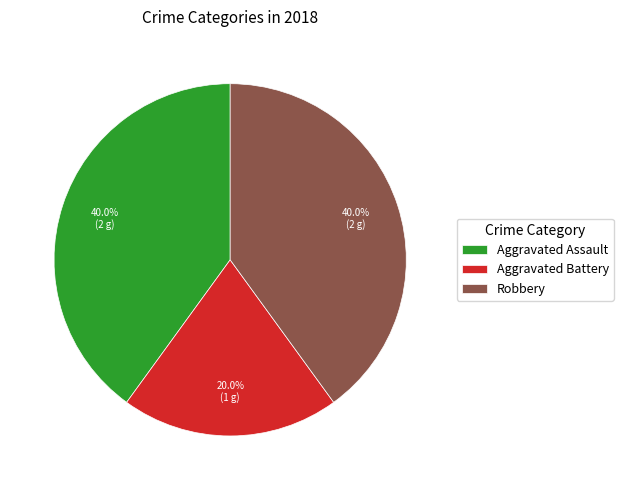

Is Aggravated Assault the majority of the pie?

No